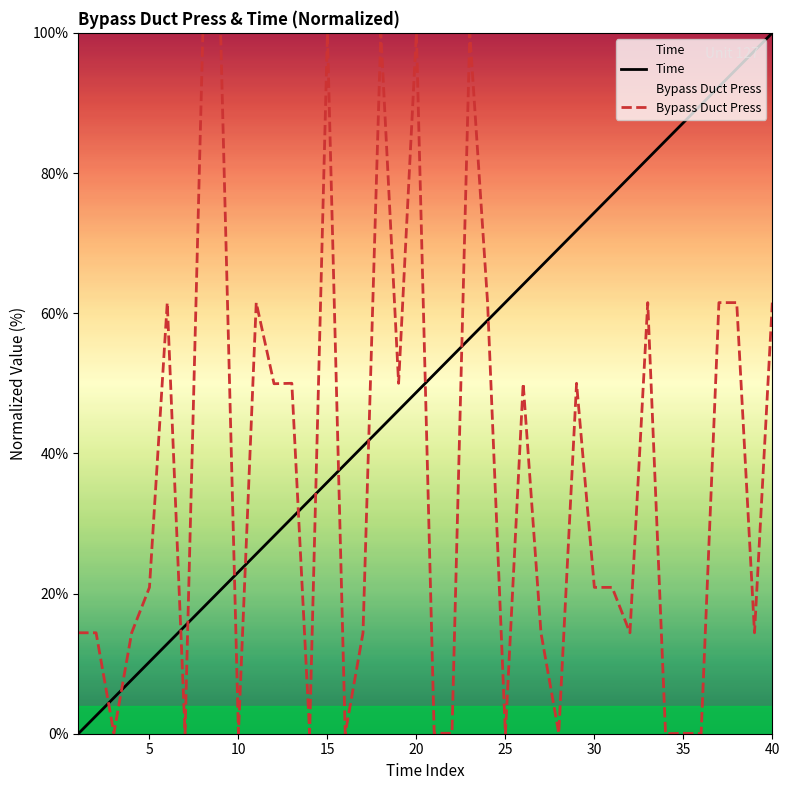

List the labels in order of Time value, largest first.

40, 39, 38, 37, 36, 35, 34, 33, 32, 31, 30, 29, 28, 27, 26, 25, 24, 23, 22, 21, 20, 19, 18, 17, 16, 15, 14, 13, 12, 11, 10, 9, 8, 7, 6, 5, 4, 3, 2, 1